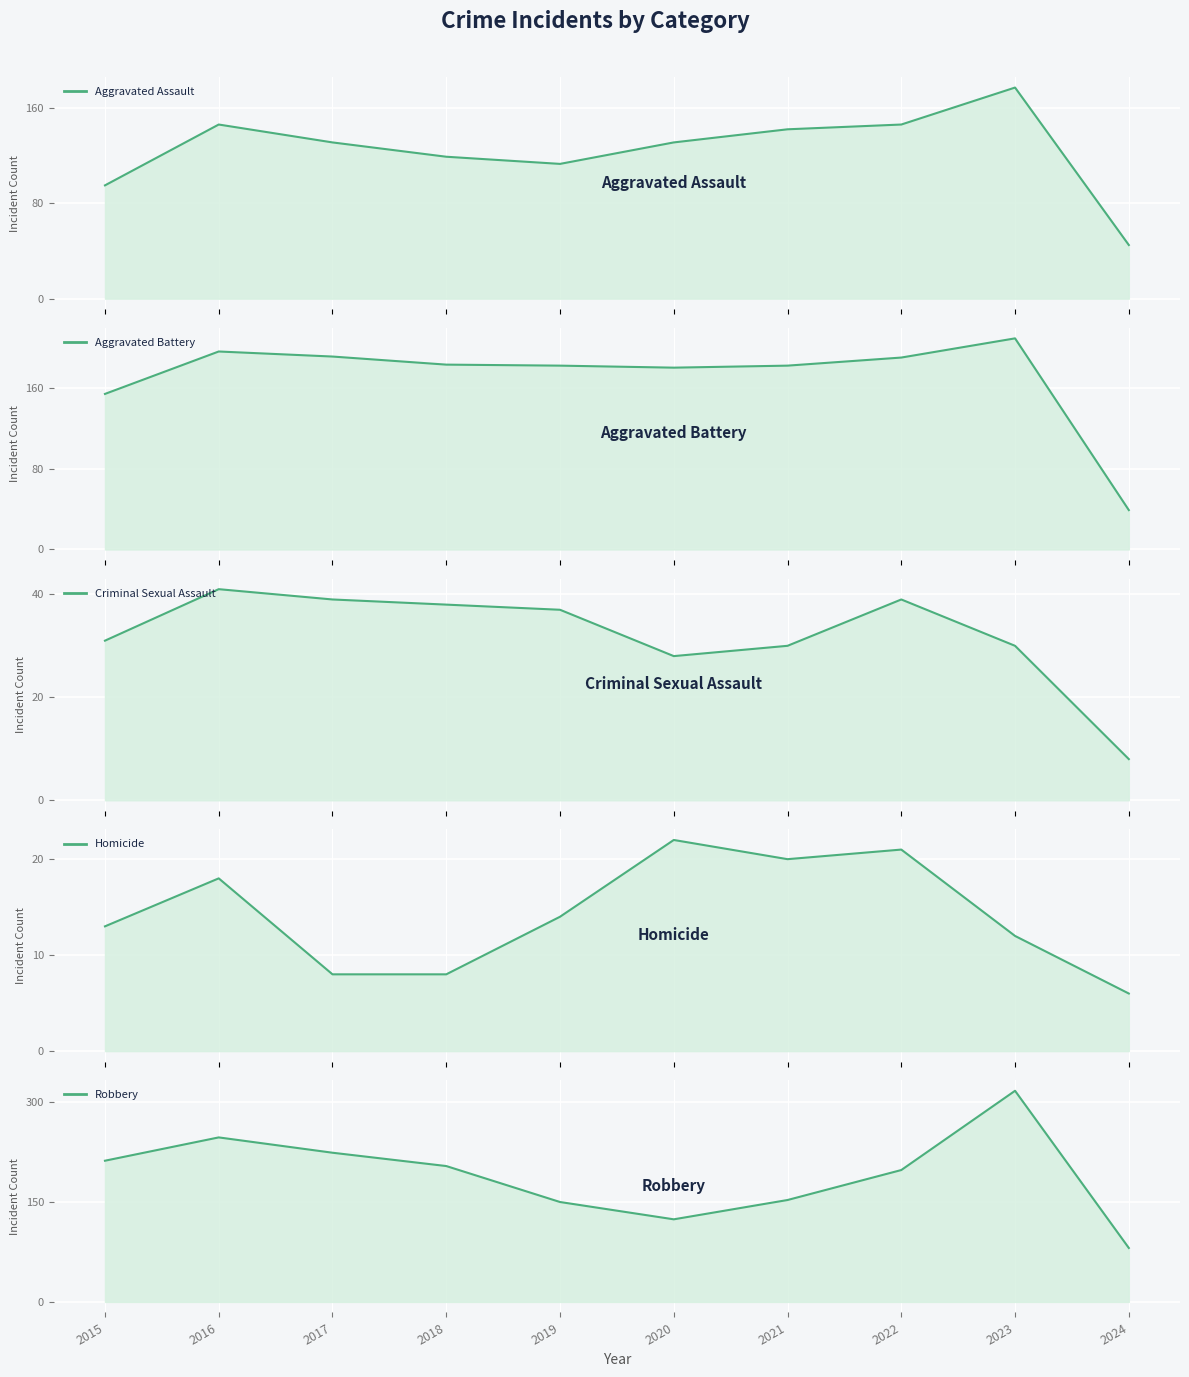

True or false: Homicide and Robbery cross at least once.

False